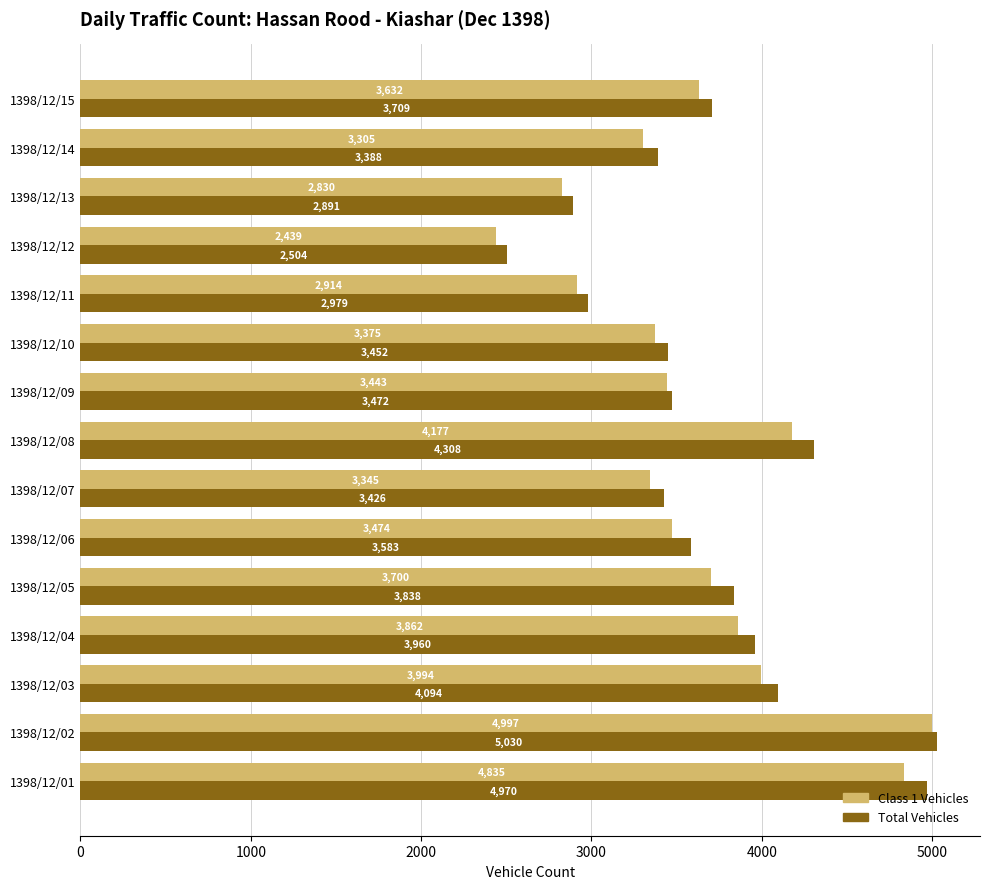

At 1398/12/09, list the series in order from smallest to largest.

Class 1 Vehicles, Total Vehicles